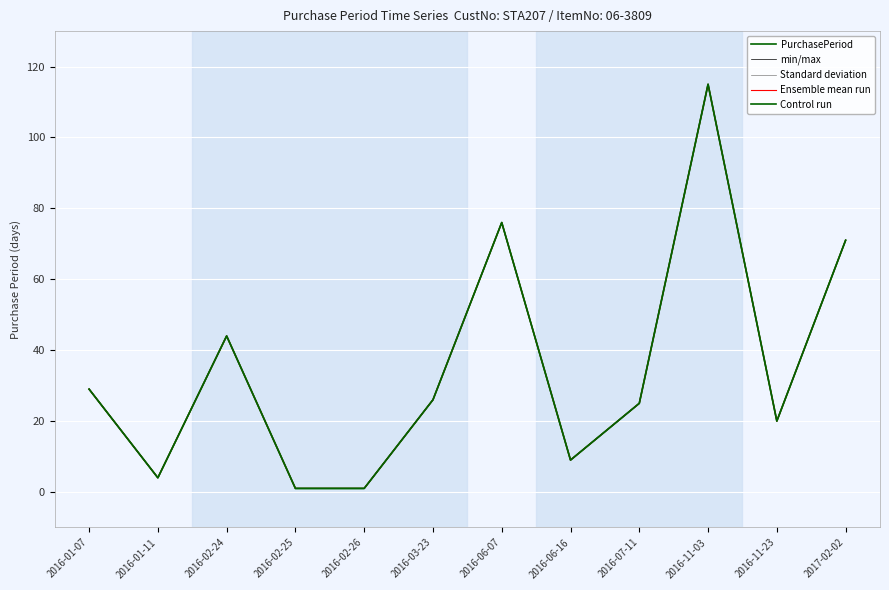

Which series has the widest spread of values?

PurchasePeriod